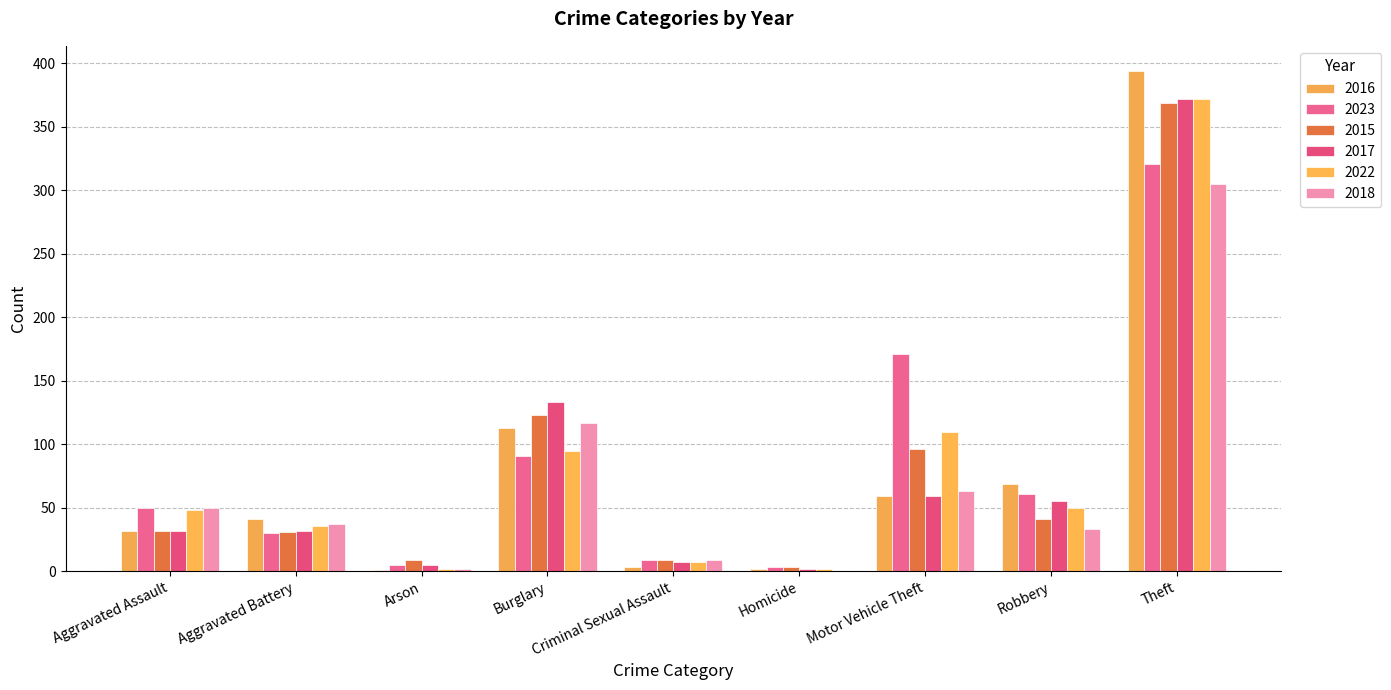

Between Burglary and Criminal Sexual Assault, which is larger?

Burglary